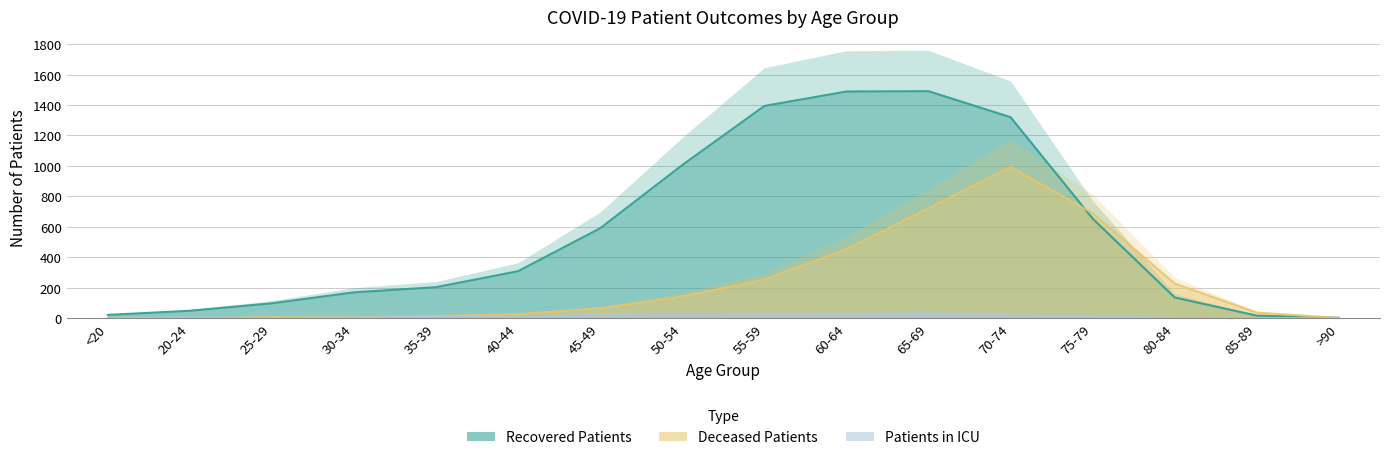

At which label does Recovered Patients first exceed 309?

45-49